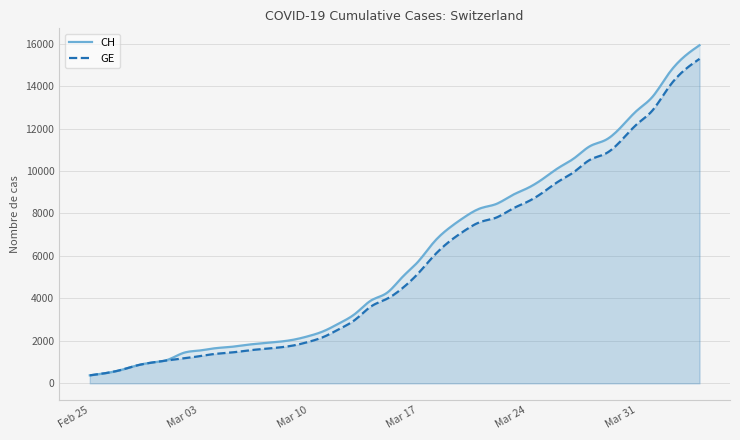

True or false: CH and GE intersect in this chart.

False